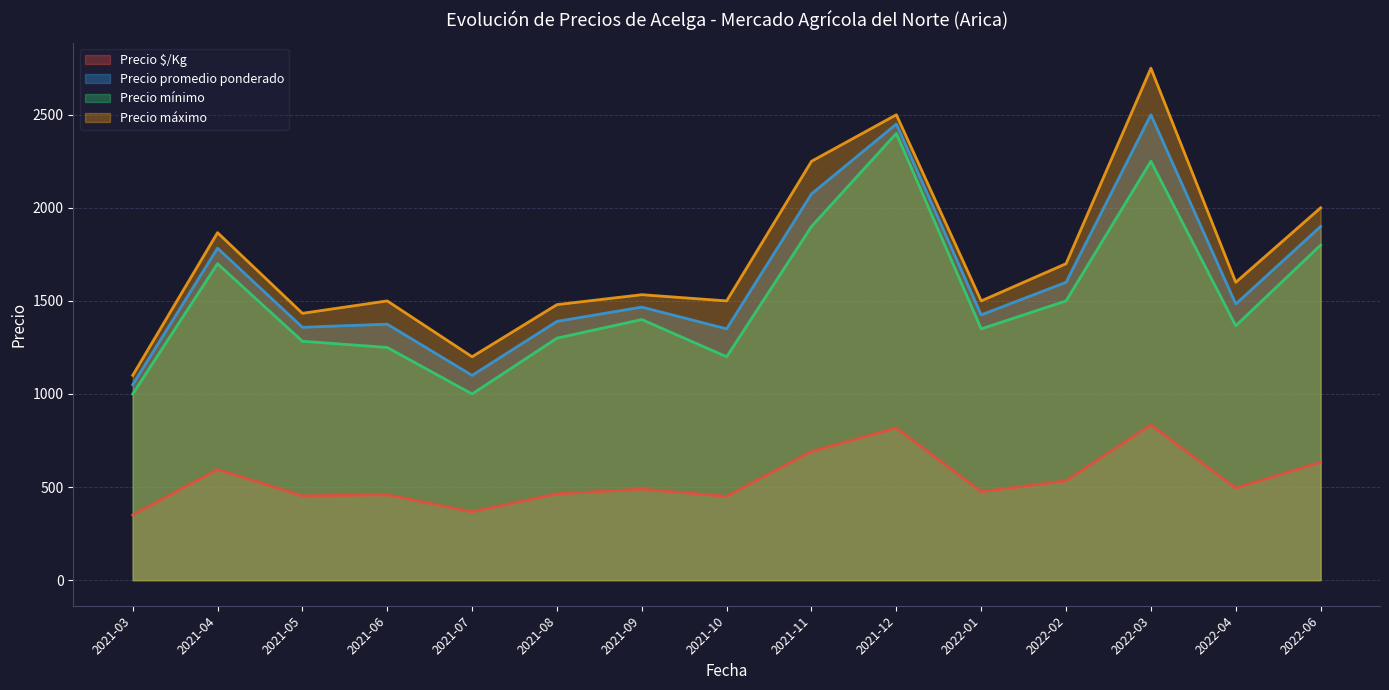

What is the spread (max minus min) of values at 2021-05?

980.7